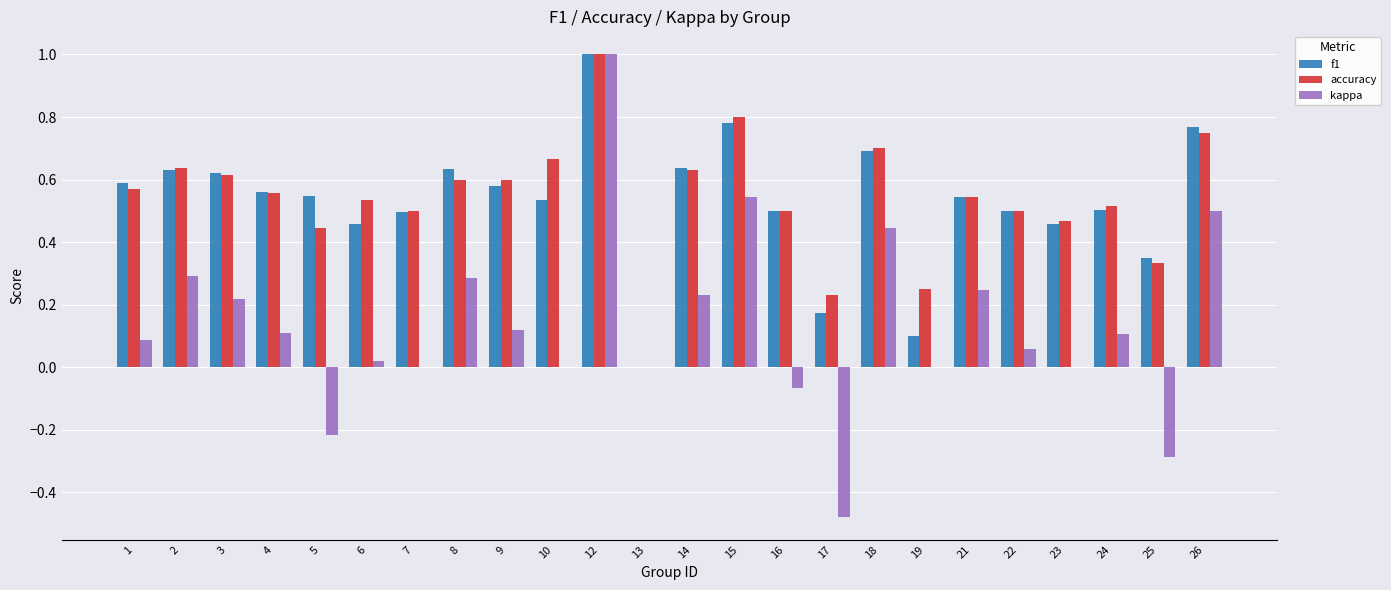

Is it true that kappa equals 0.1 at 8?

False